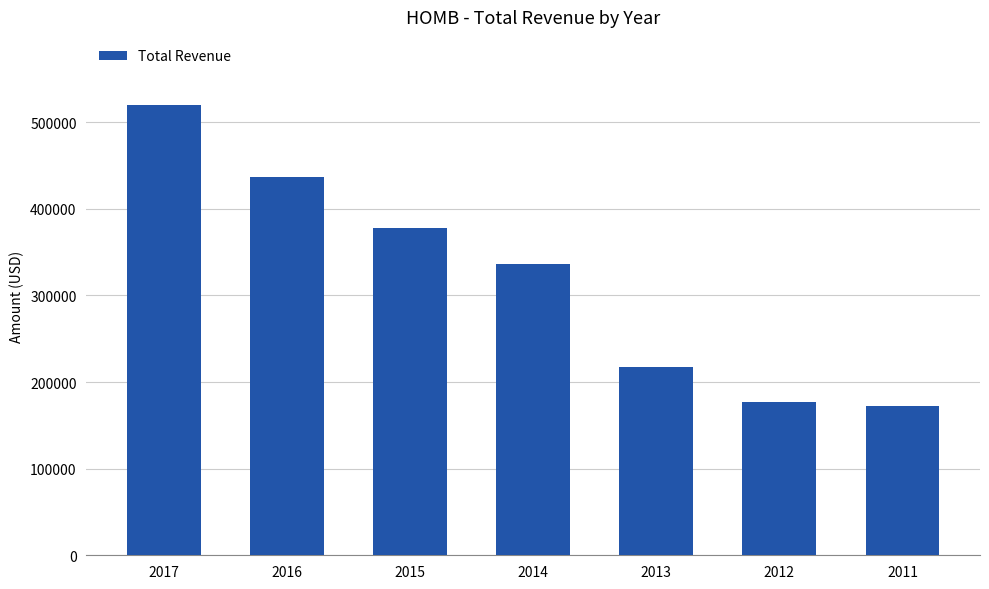

How many values are below 335900?

3